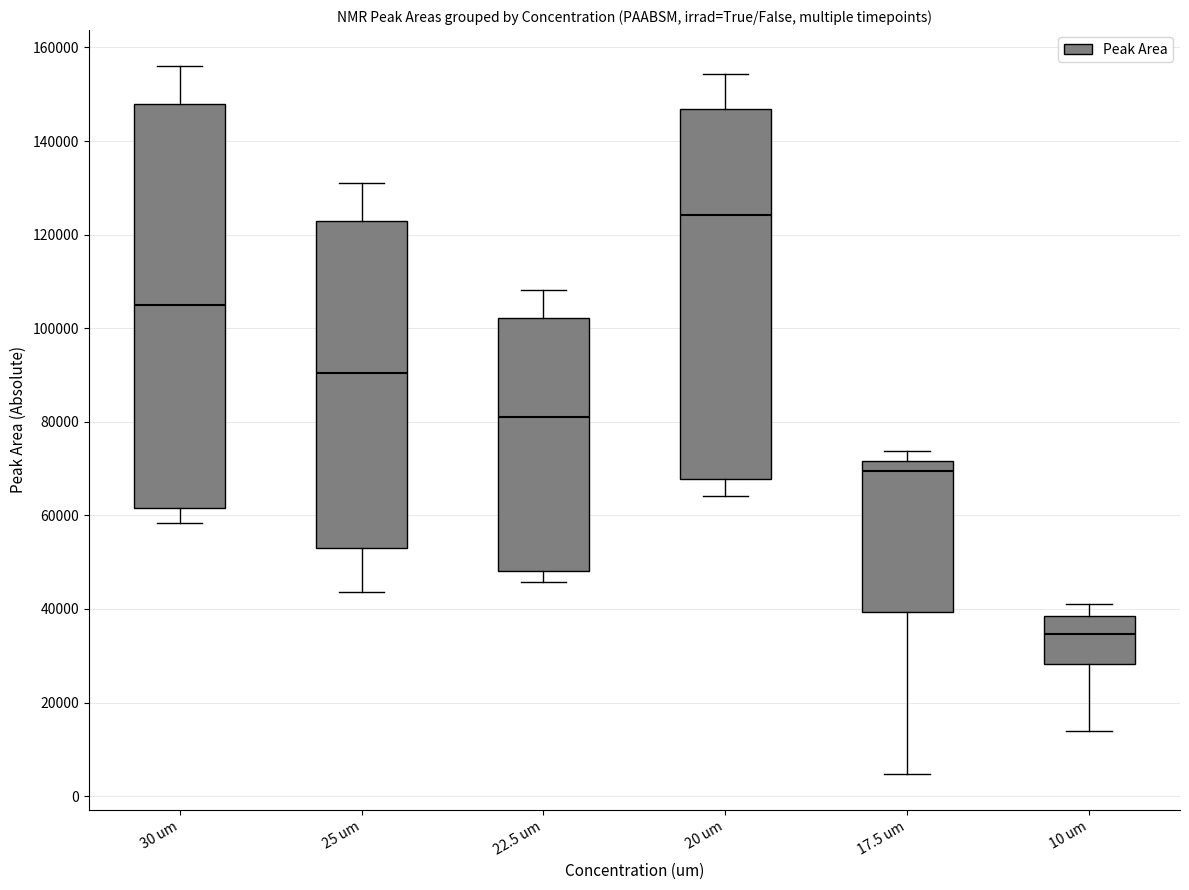

Where is the upper edge of the box for 25 um on the y-axis? The values are not printed on the chart, so give them approximately, as read against the axis.

122000